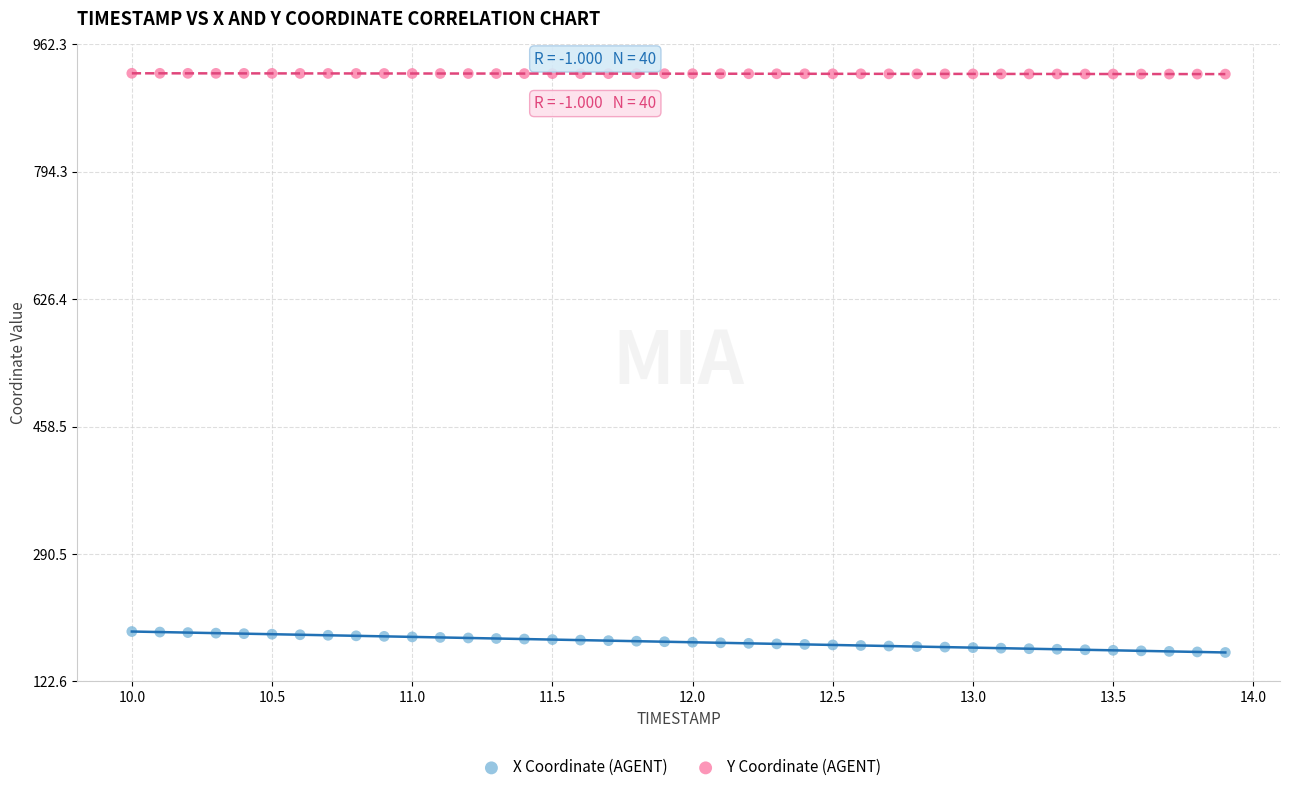

What are all the series names shown in the legend?

X Coordinate (AGENT), Y Coordinate (AGENT)